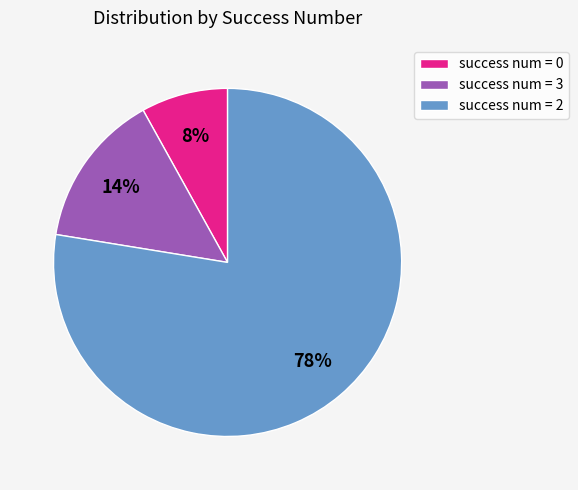

What is the ratio of the value at success num = 0 to the value at success num = 3?

0.6